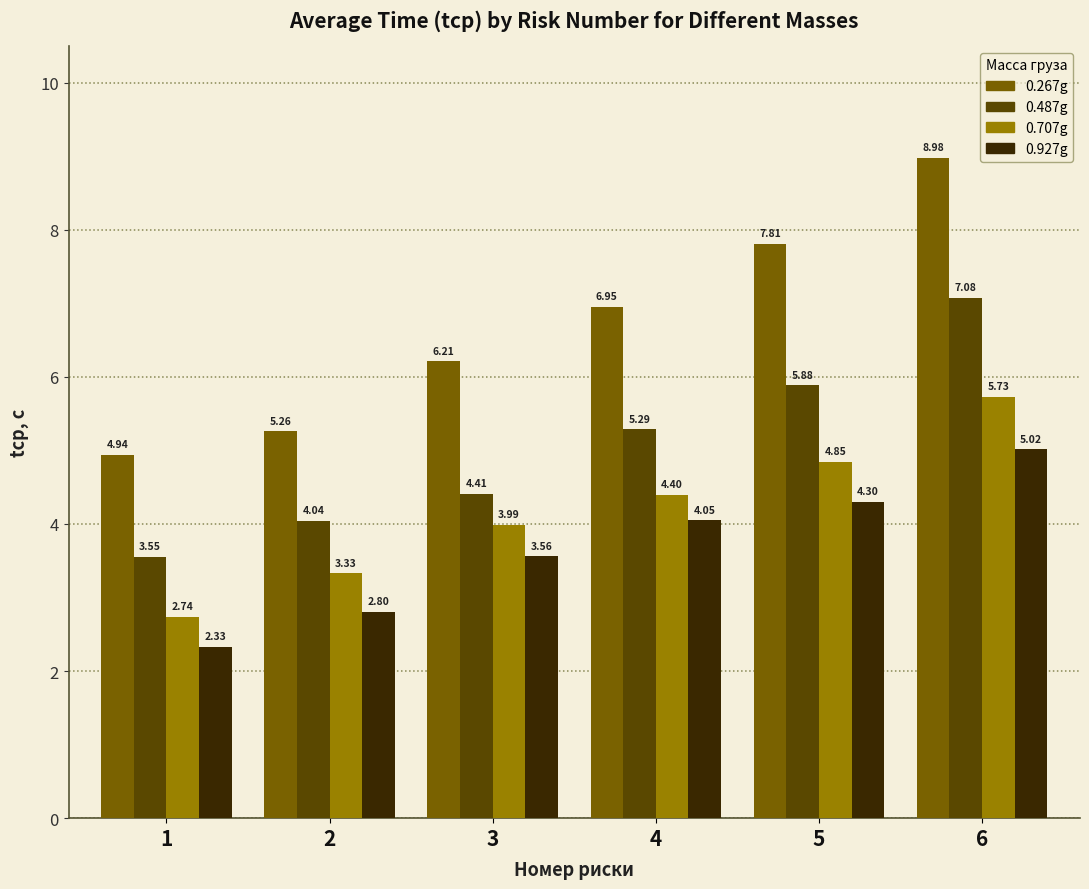

The value of 0.707g at 6 is 1.5. True or false?

False